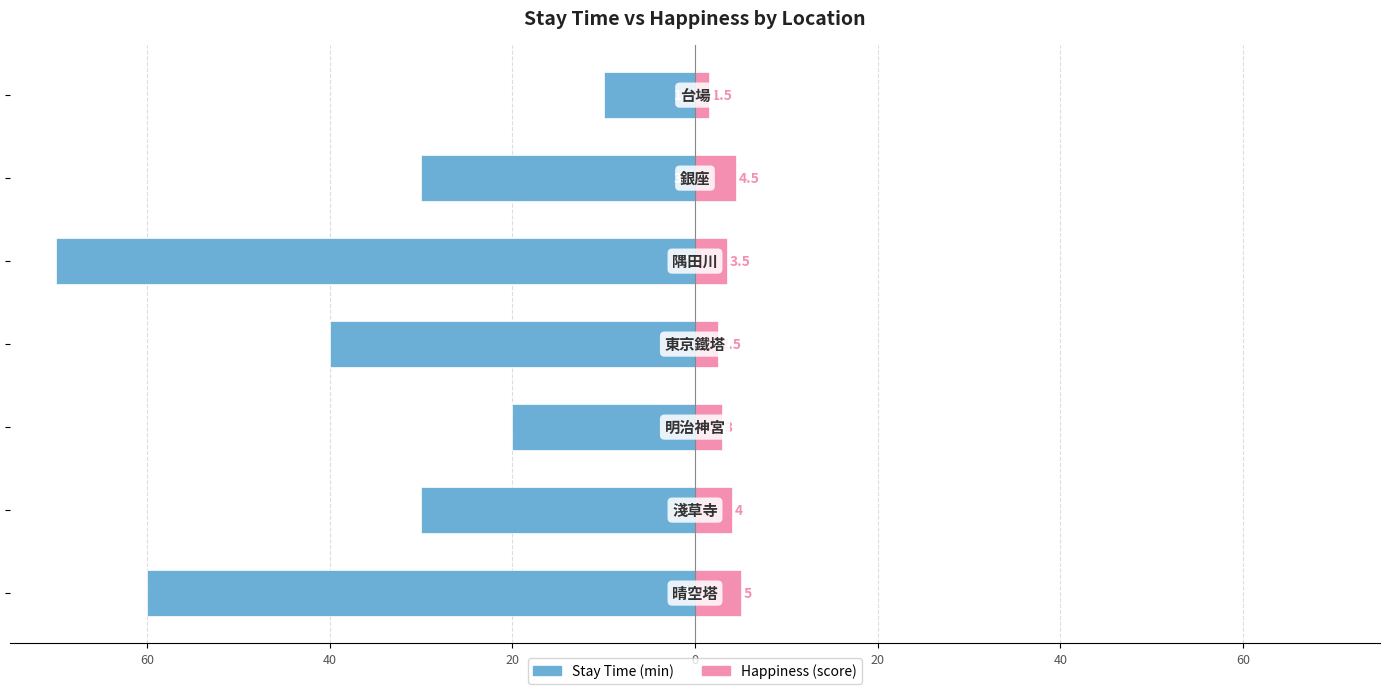

Reading left to right, list all the values displayed in this chart.

Stay Time: -60.0	-30.0	-20.0	-40.0	-70.0	-30.0	-10.0
Happiness: 5.0	4.0	3.0	2.5	3.5	4.5	1.5